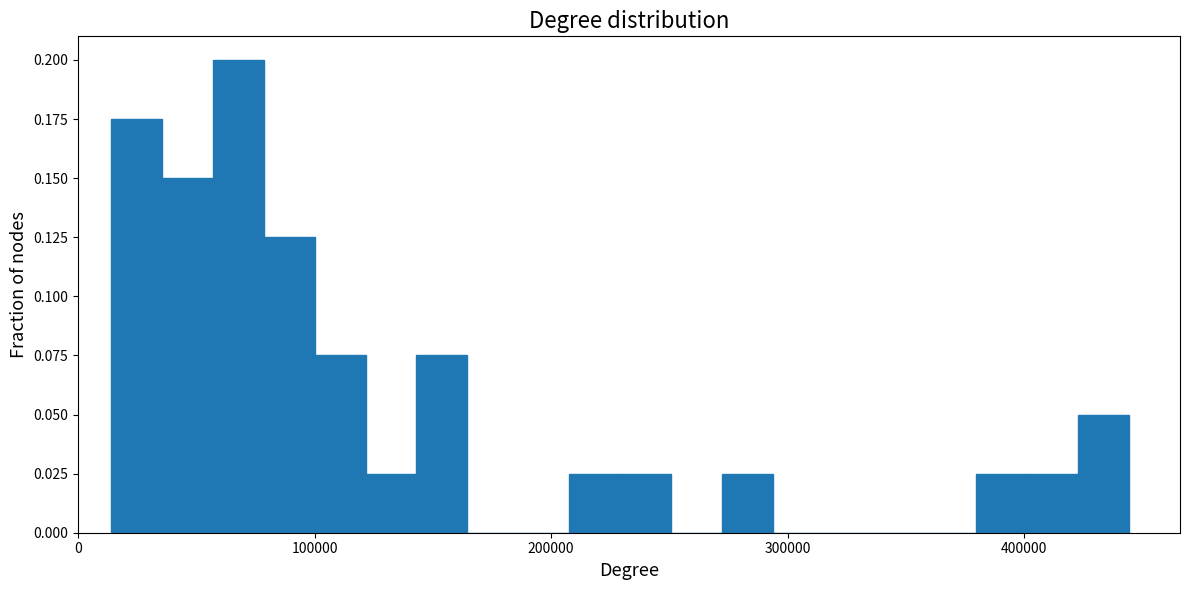

Around what value on the x-axis is the tallest bar? Give the approximate position of its centre, as read against the axis.

70000